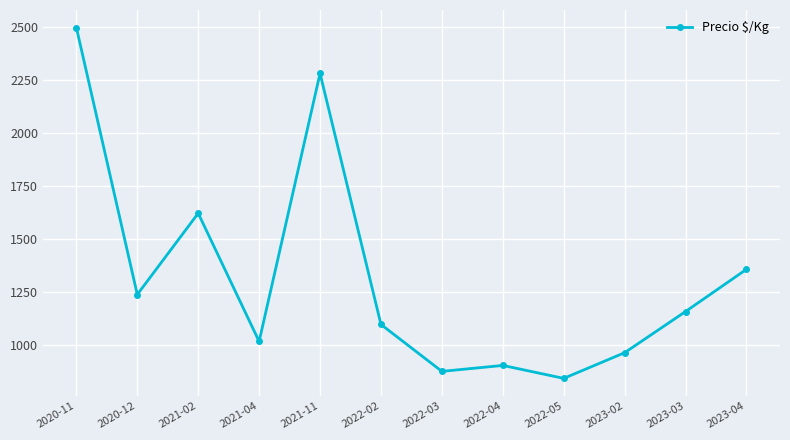

How many interior local peaks (higher than both neighbors) does the data have?

3